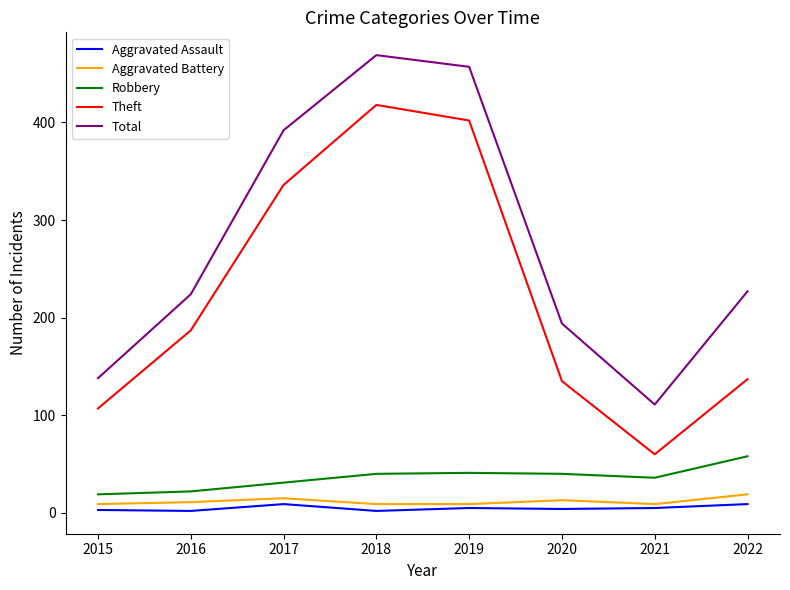

What is the minimum value for Robbery?

19